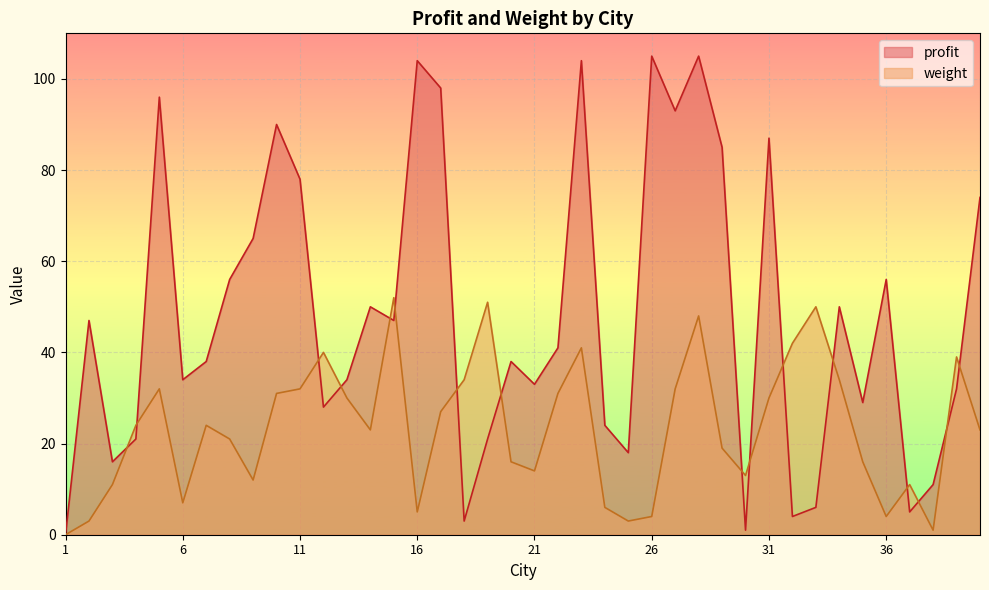

The value of profit at 35 is 29. True or false?

True